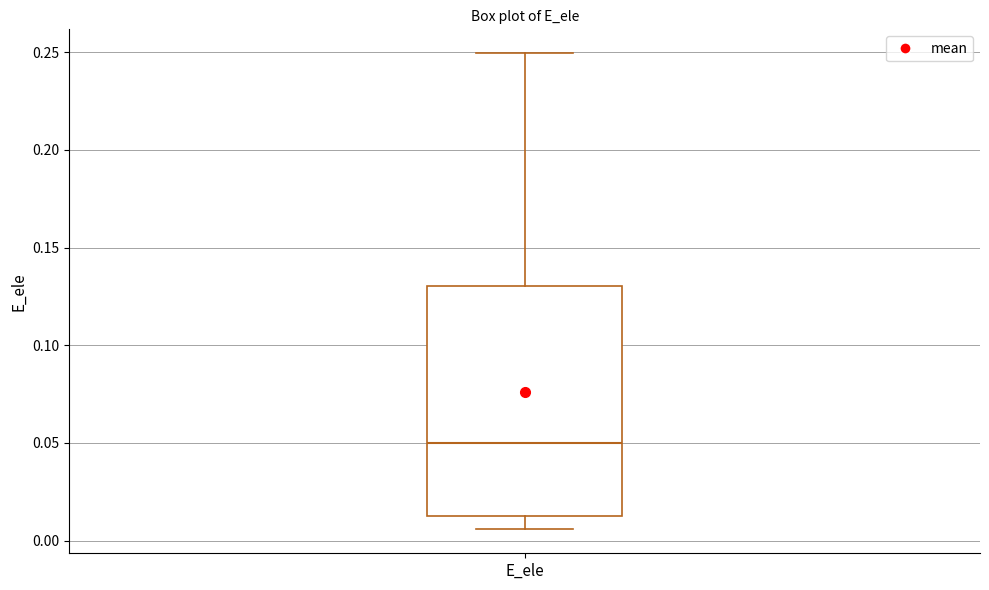

Read this box plot against the y-axis: the position of the median line, the range covered by the box, and the ends of both whiskers. The values are not printed on the chart, so give them approximately, as read against the axis.

median 0.050, box 0.015 to 0.130, whiskers 0.005 to 0.250